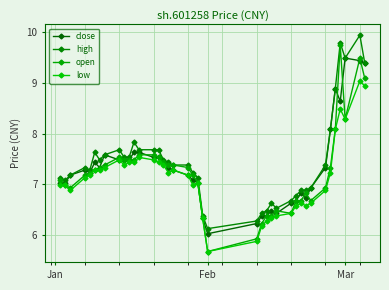

Does the chart display data point markers on the line(s)?

Yes